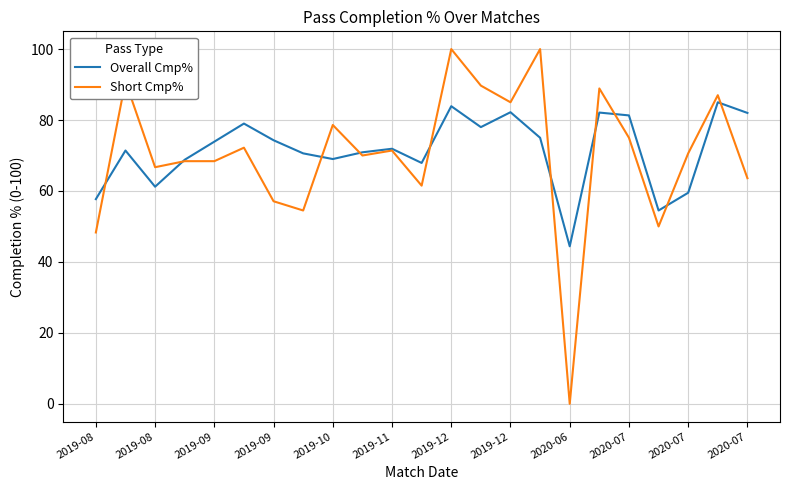

Which series has the widest spread of values?

Short Cmp%